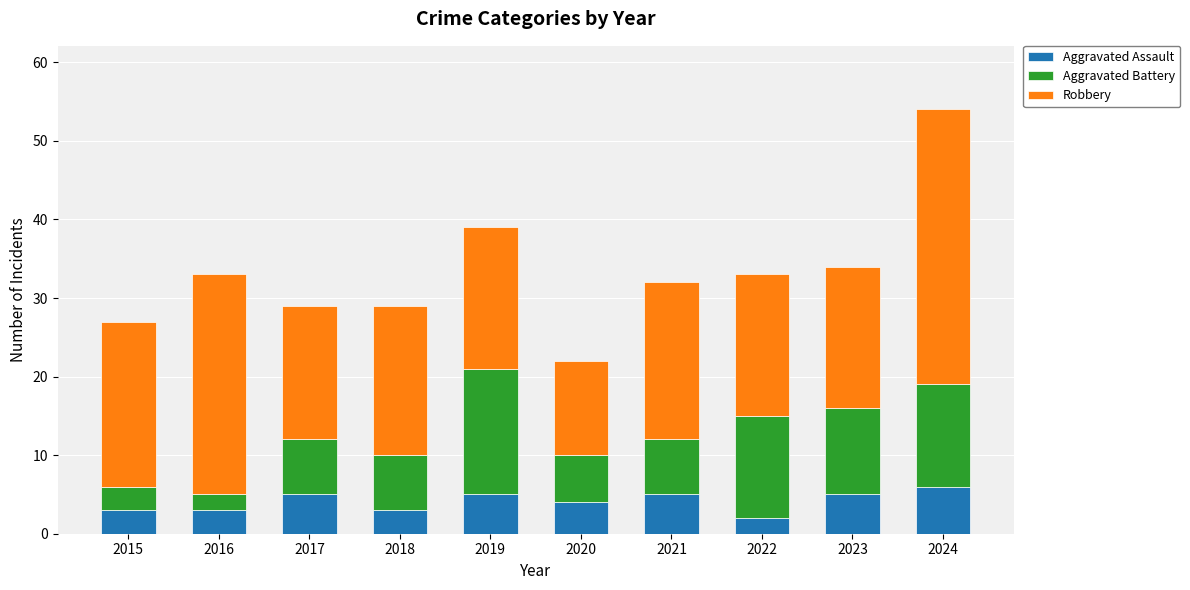

What is the total value across all series at 2021?

32